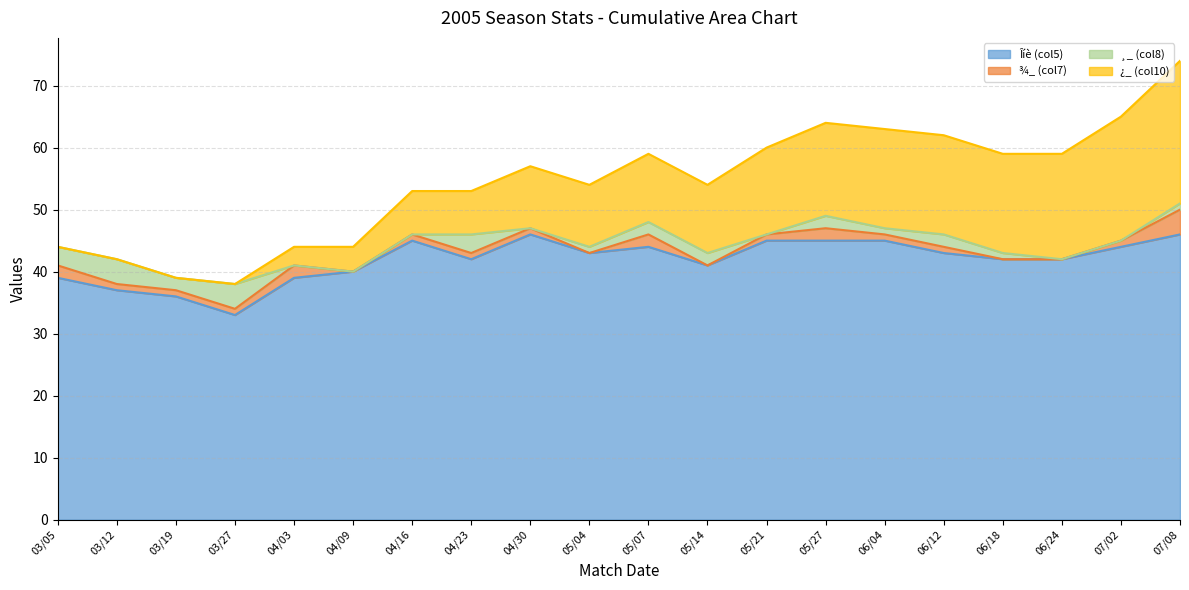

Which category has the highest value in the Îíè (col5) series?

04/30